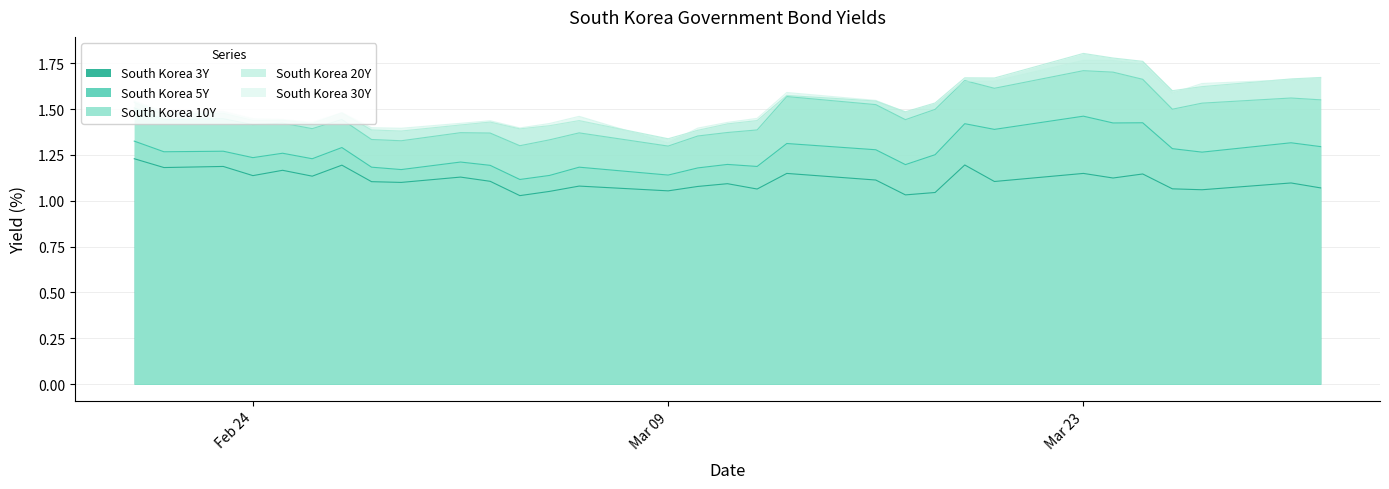

The South Korea 3Y series shows 0.7 at 2020-03-24. True or false?

False